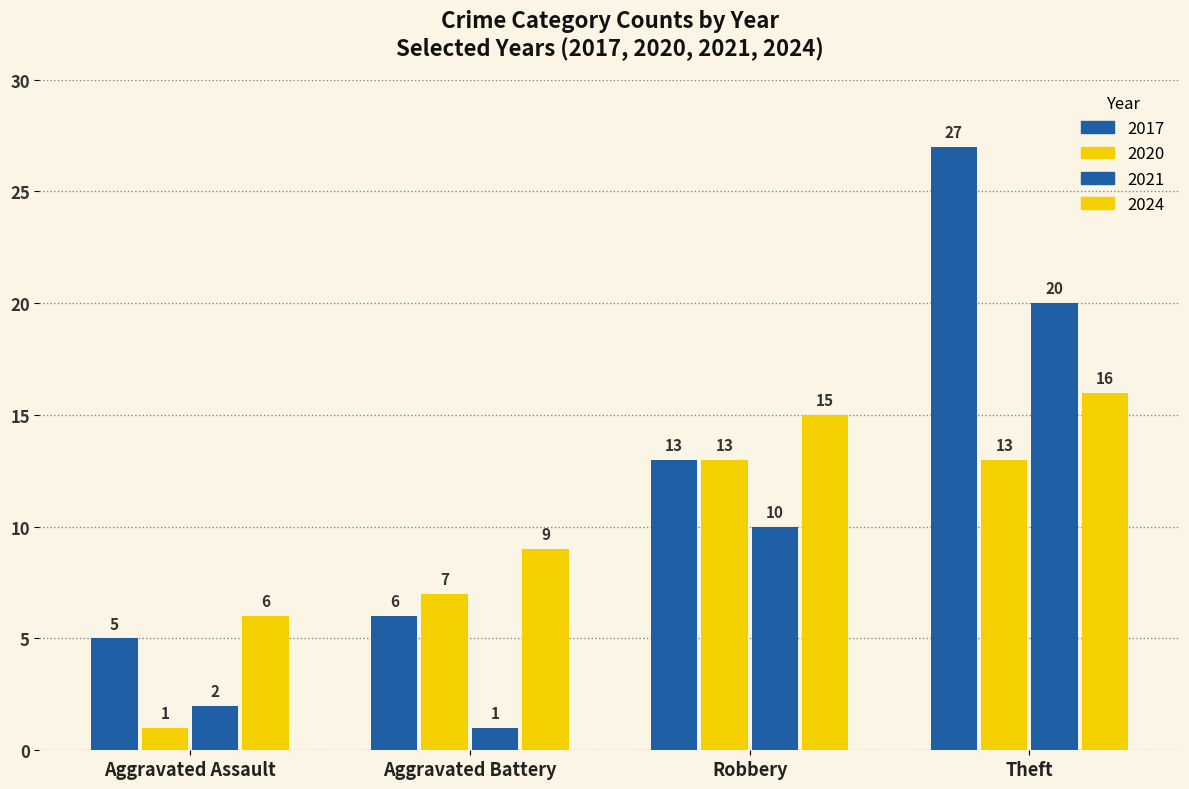

Are the bars grouped side by side (vs. stacked)?

Yes